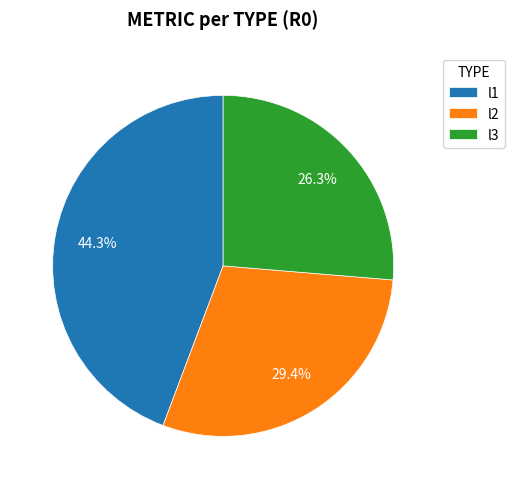

Rank the categories by value from highest to lowest.

l1, l2, l3